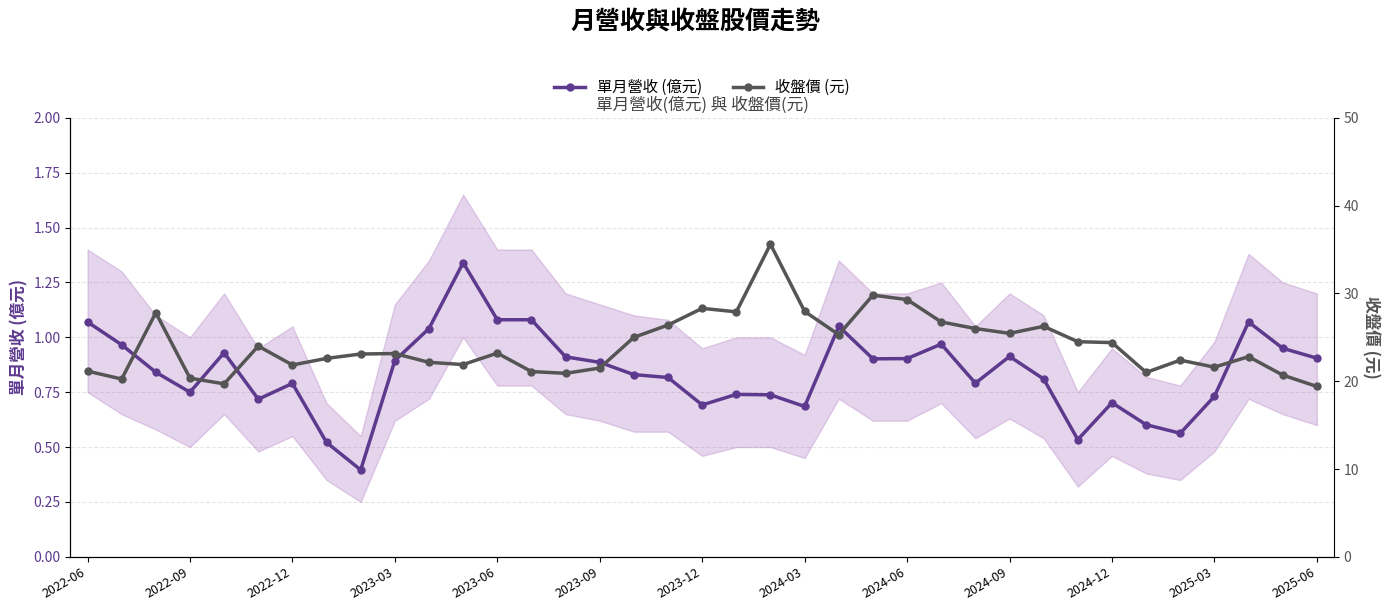

True or false: 單月營收 (億元) and 收盤價 (元) intersect in this chart.

False